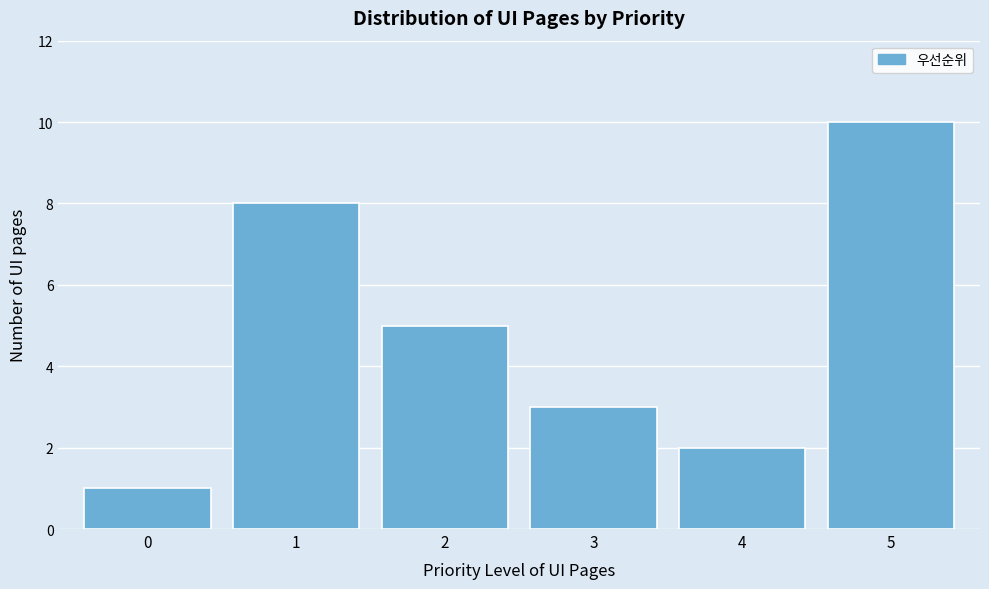

Reading left to right, what are all the values shown in this chart?

0=1	1=8	2=5	3=3	4=2	5=10